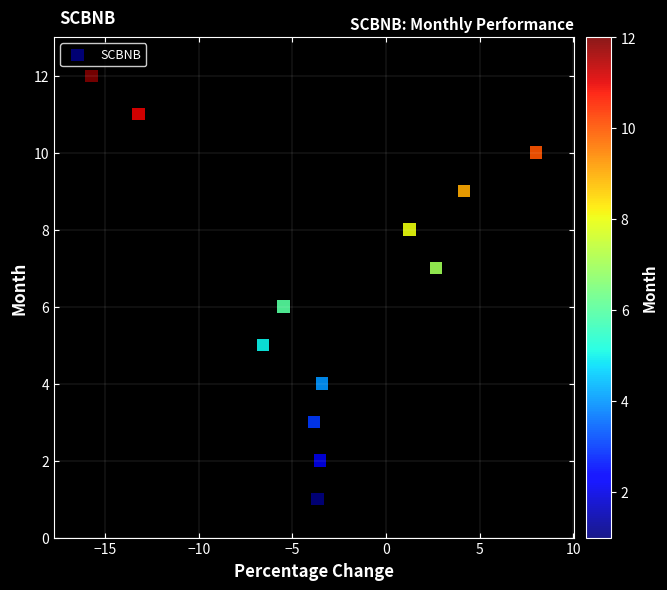

What is the range of Y values (max minus min)?

11